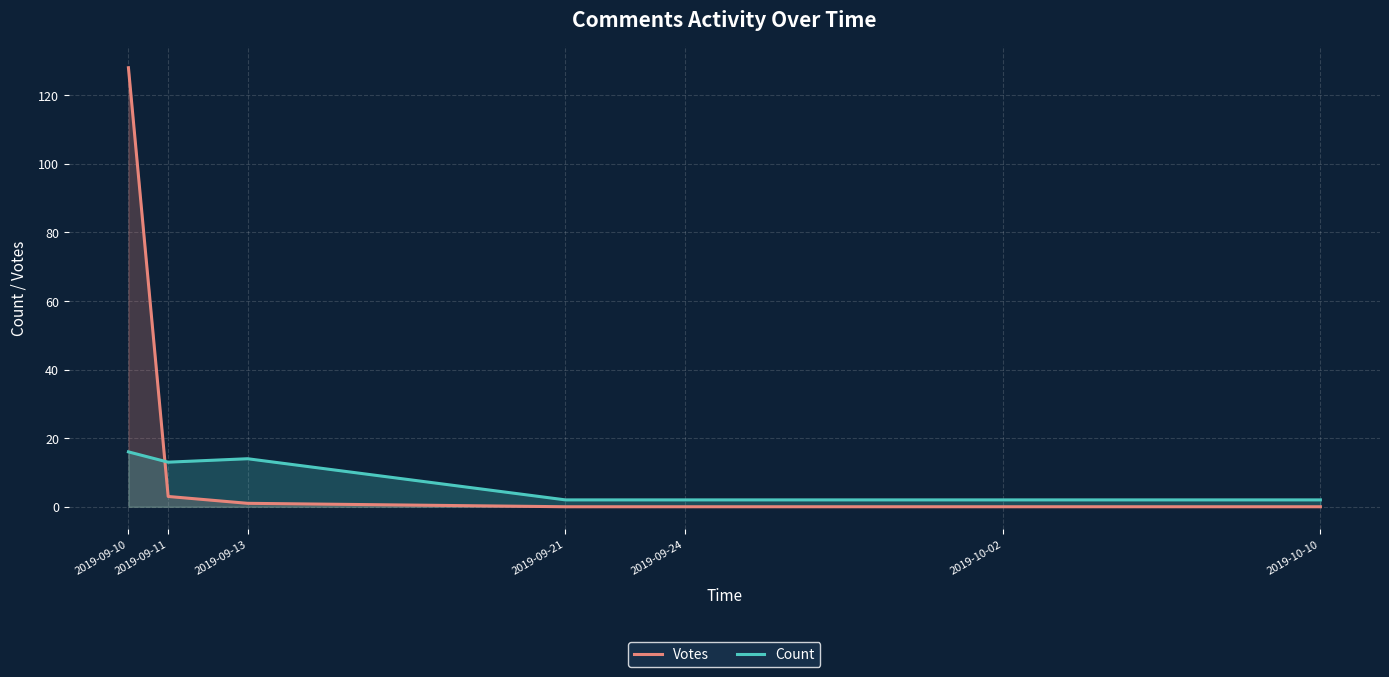

What is the label of the 1st point from the right?

2019-10-10